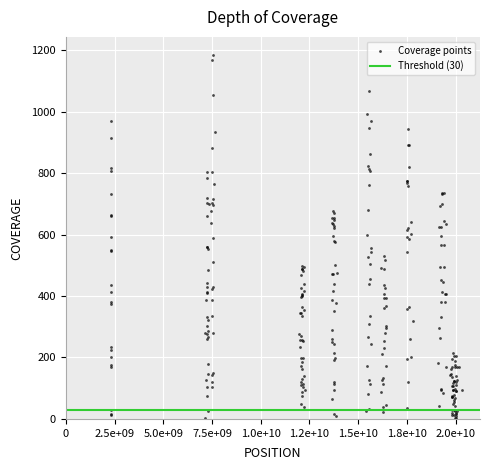

What is the range of X values (max minus min)?

18047829772.3